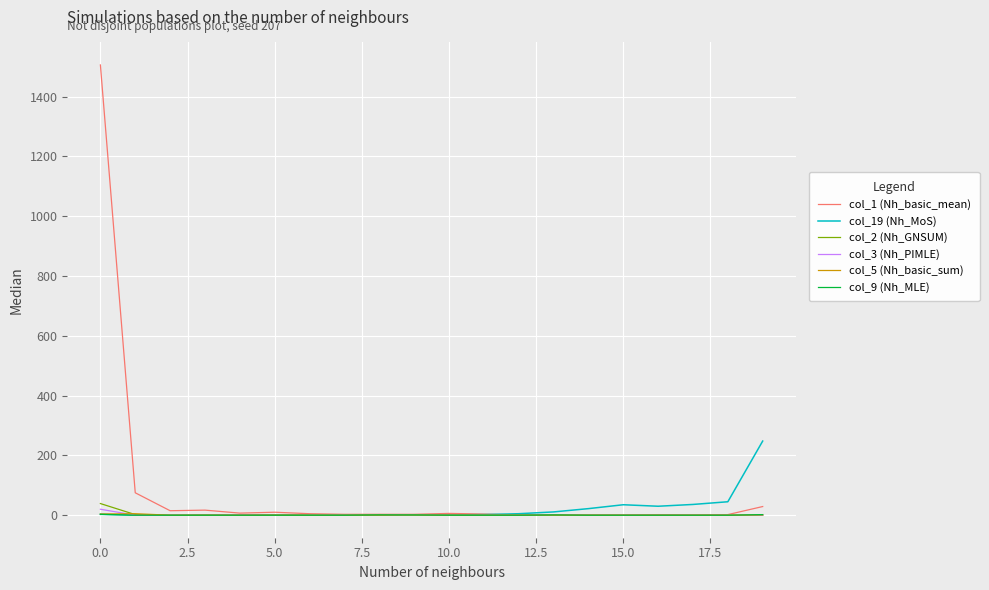

Which series has the widest spread of values?

col_1 (Nh_basic_mean)